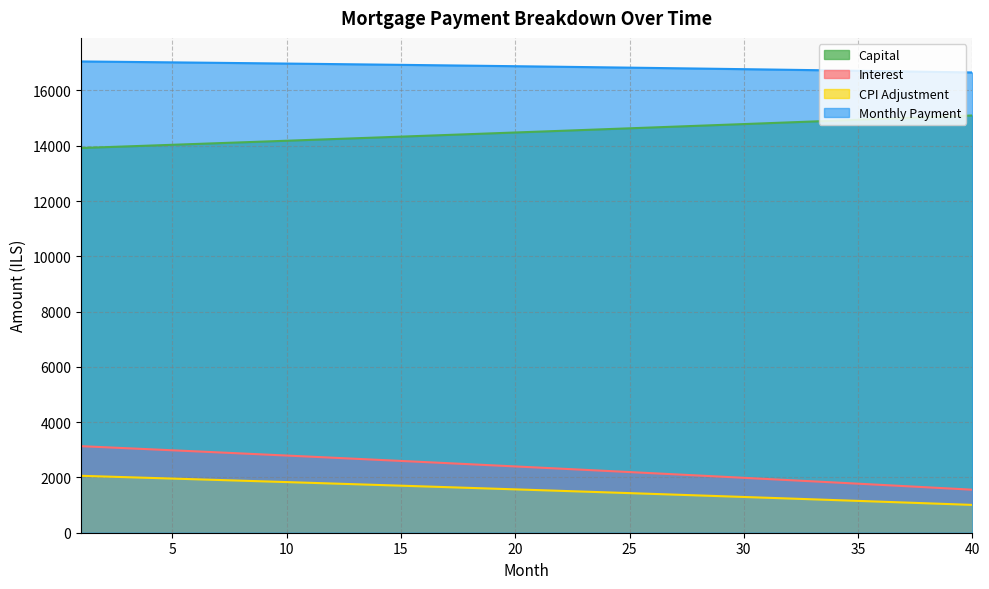

What is the maximum value shown in the chart?

17049.3